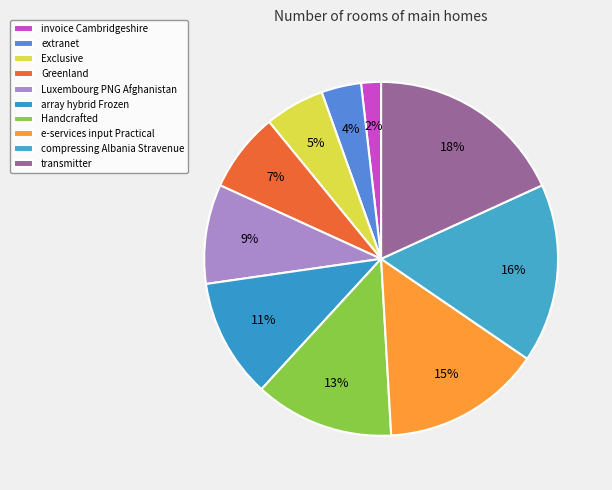

Rank the categories by value from highest to lowest.

transmitter, compressing Albania Stravenue, e-services input Practical, Handcrafted, array hybrid Frozen, Luxembourg PNG Afghanistan, Greenland, Exclusive, extranet, invoice Cambridgeshire